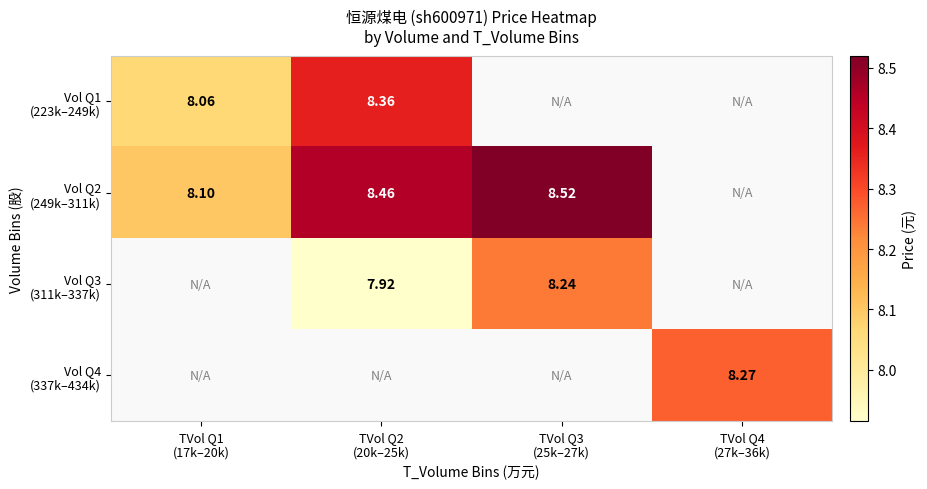

What is the difference between the maximum and minimum values in the Vol Q2 (249k–311k) series?

0.4